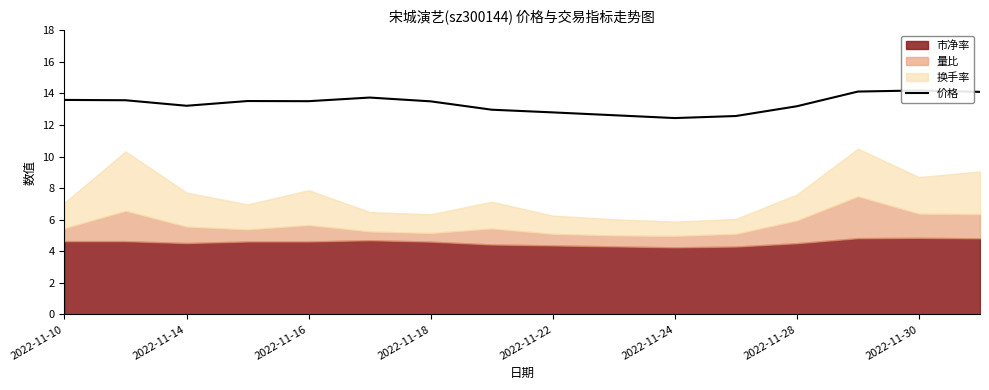

What is the sum of the values at 2022-11-24 and 2022-11-30?

26.7